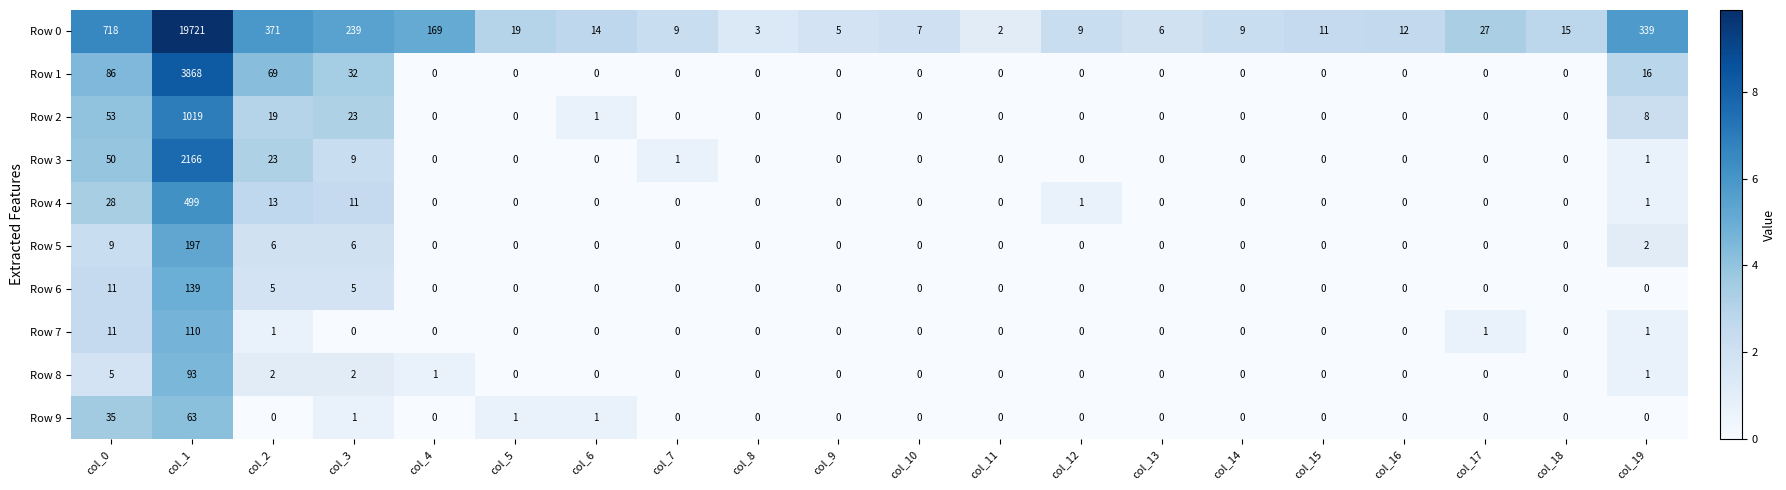

How many data points does each series have?

20